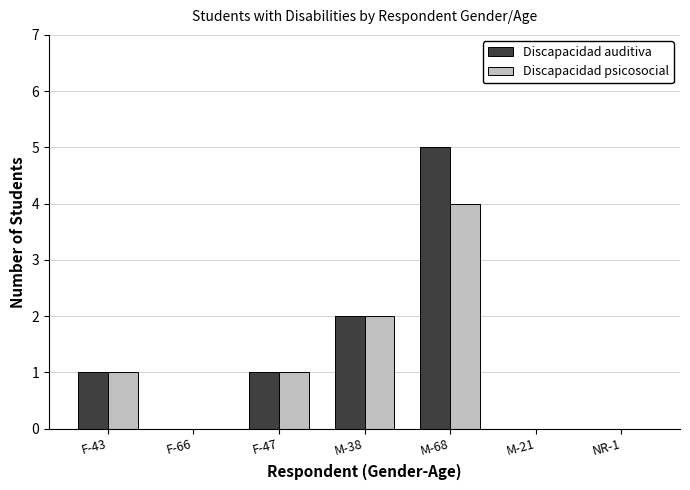

How many groups of bars are there?

7